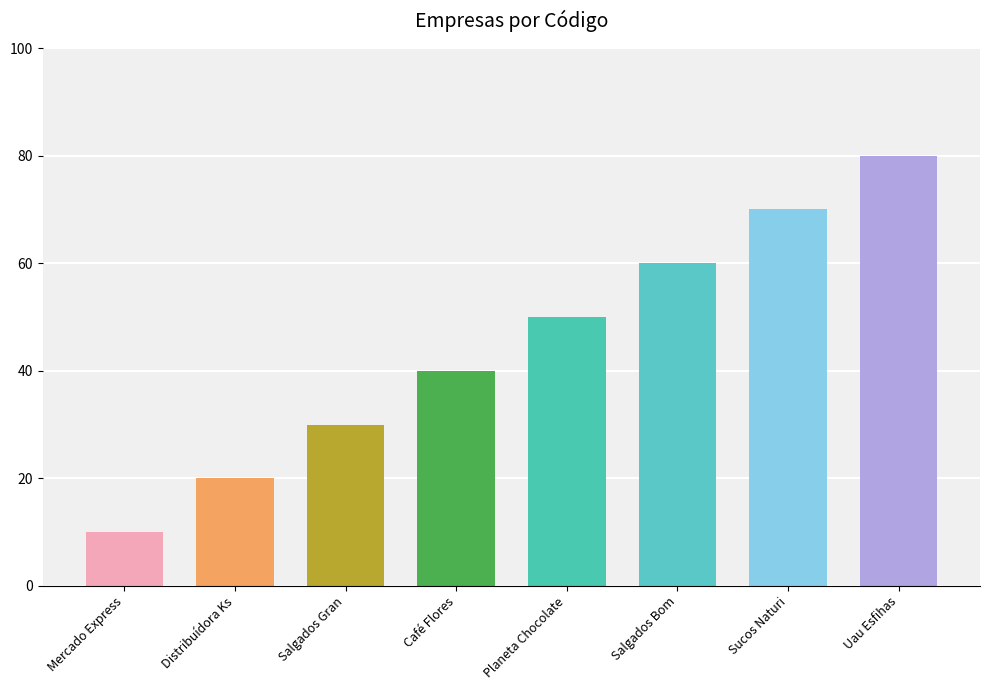

What is the change in value from Salgados Gran to Planeta Chocolate?

+20